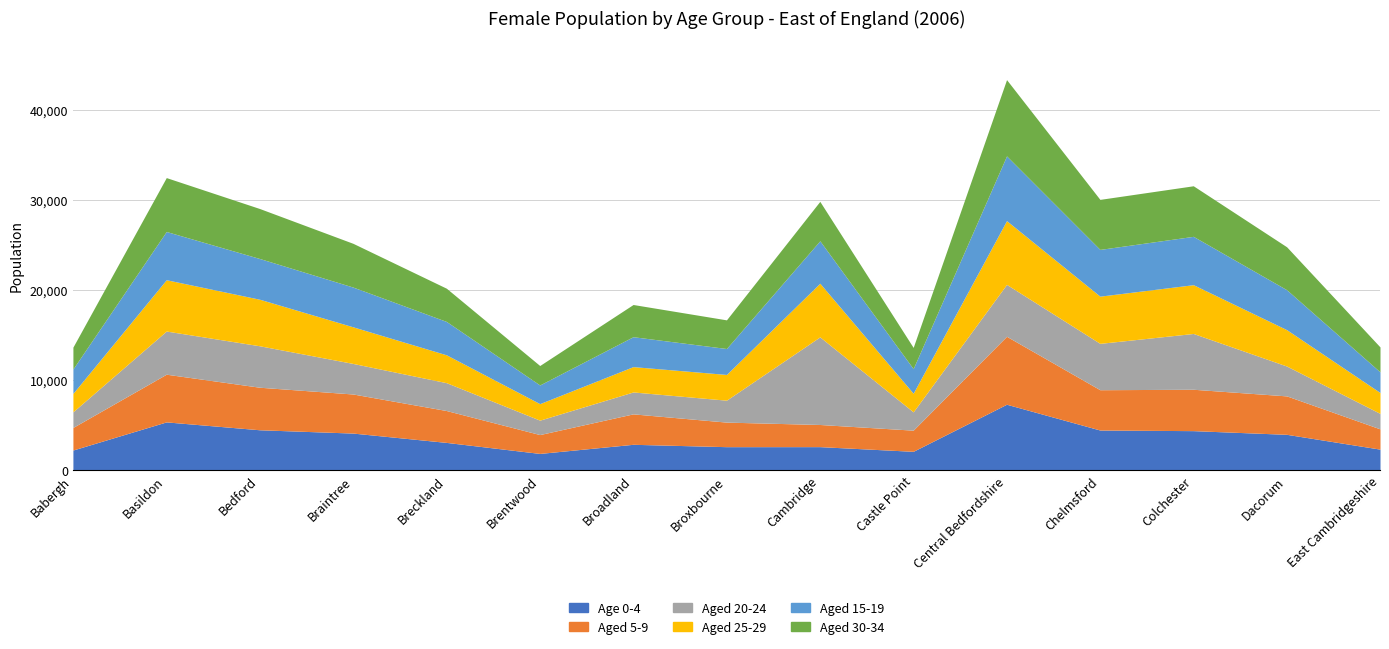

Reading left to right, extract all data points from this chart.

Age 0-4: 2239	5361	4486	4119	3084	1861	2874	2611	2614	2095	7320	4459	4390	3981	2337
Aged 5-9: 2506	5293	4721	4337	3537	2093	3378	2726	2459	2348	7542	4473	4593	4265	2250
Aged 20-24: 1733	4790	4600	3391	3092	1600	2431	2433	9723	2031	5759	5144	6191	3314	1716
Aged 25-29: 2049	5695	5165	4064	3092	1833	2813	2857	5956	2067	7077	5239	5415	4038	2321
Aged 15-19: 2707	5353	4520	4410	3703	2072	3319	2878	4710	2731	7183	5188	5365	4433	2288
Aged 30-34: 2426	5982	5547	4856	3689	2159	3574	3180	4374	2355	8467	5553	5612	4764	2768